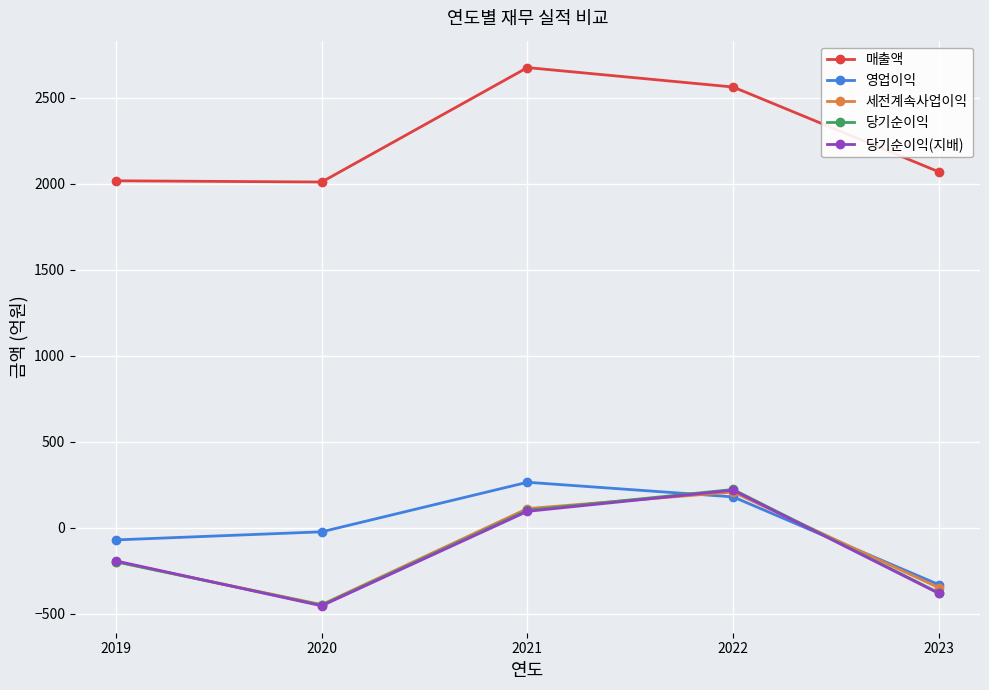

Rank the categories by 당기순이익(지배) value from highest to lowest.

2022, 2021, 2019, 2023, 2020